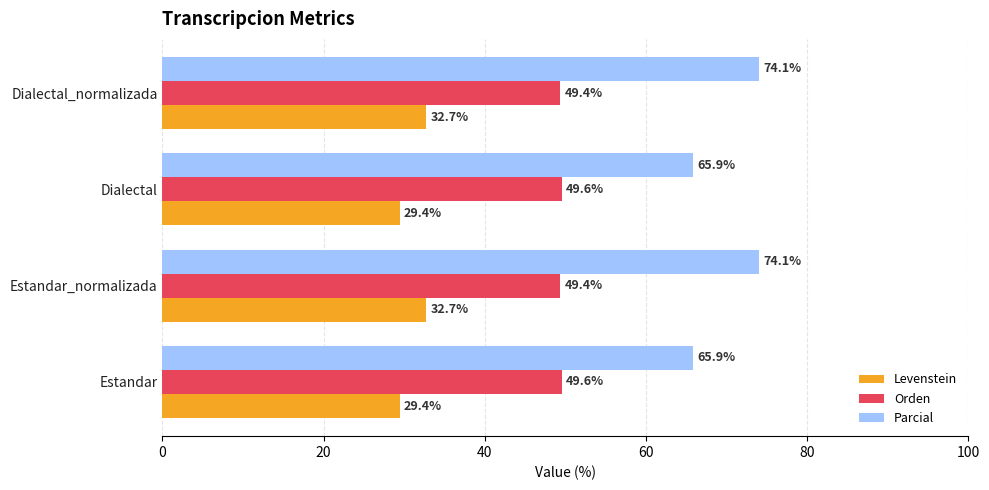

Which series has the largest total across all categories?

Parcial